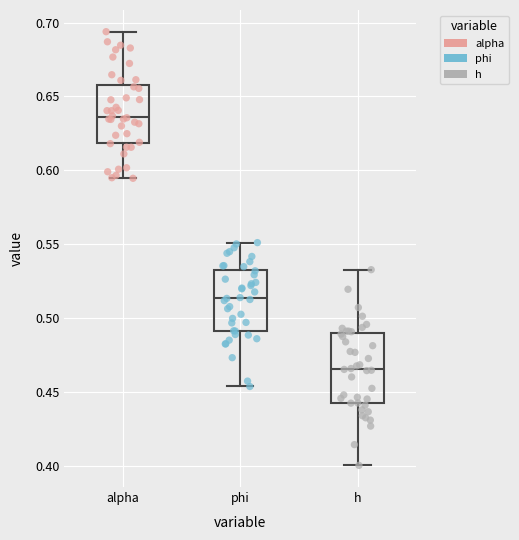

Comparing the boxes themselves (not the whiskers), which one is the tallest?

h